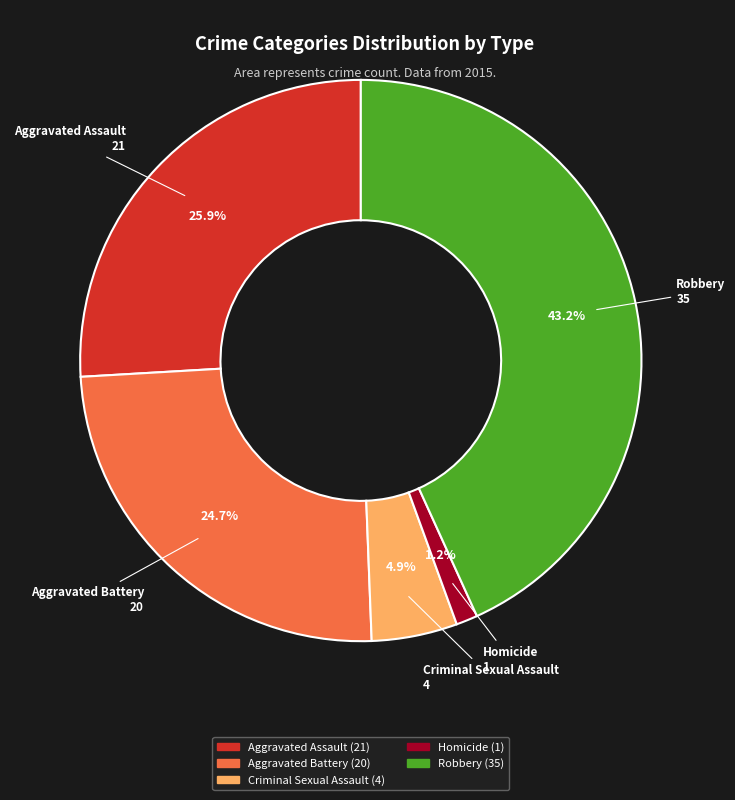

Count the number of slices in the pie.

5